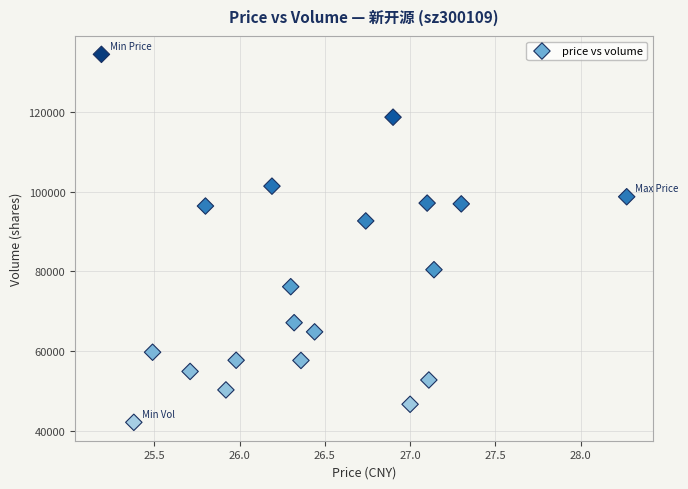

What is the range of Y values (max minus min)?

92202